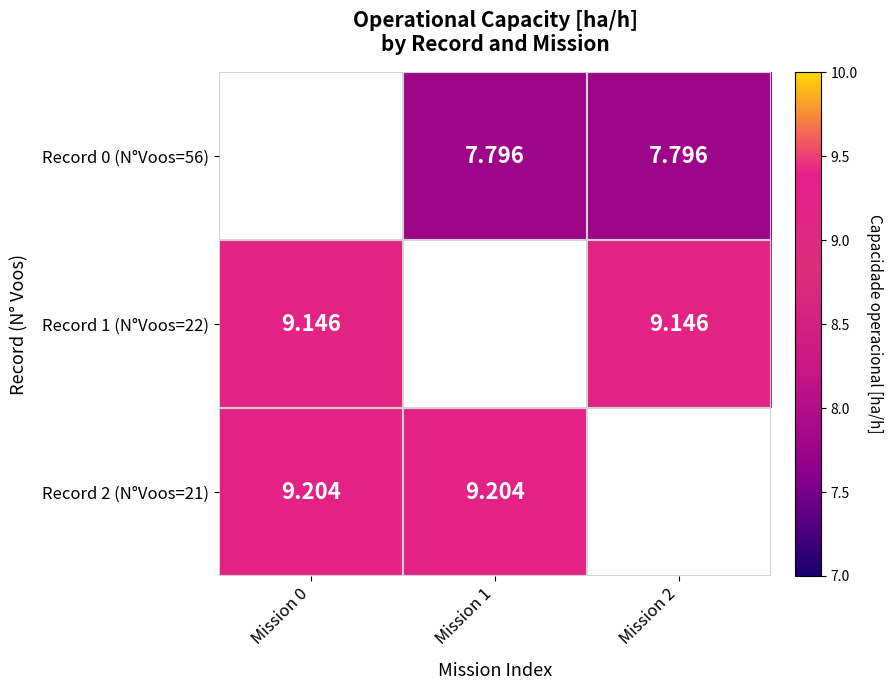

Is the value of Record 2 (N°Voos=21) at Mission 1 greater than the value of Record 1 (N°Voos=22) at Mission 1?

No